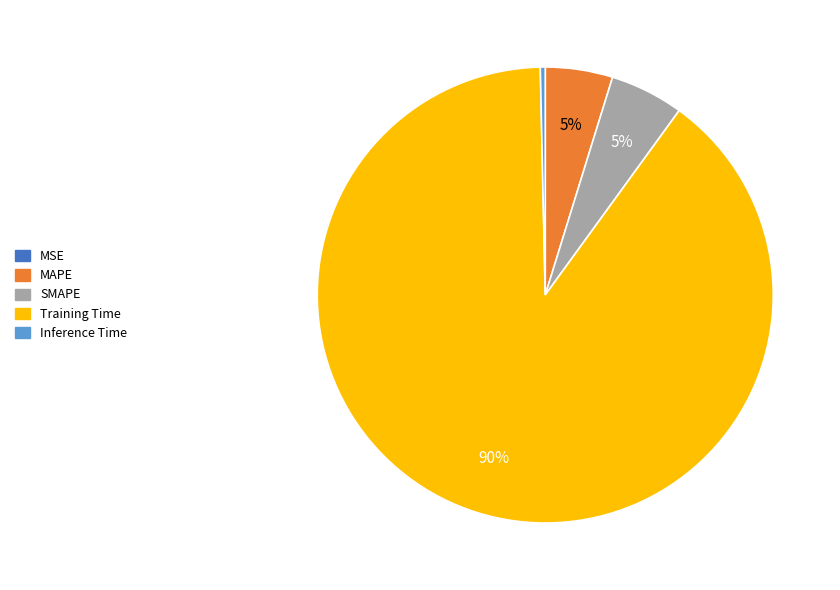

Does SMAPE represent more than half of the total?

No